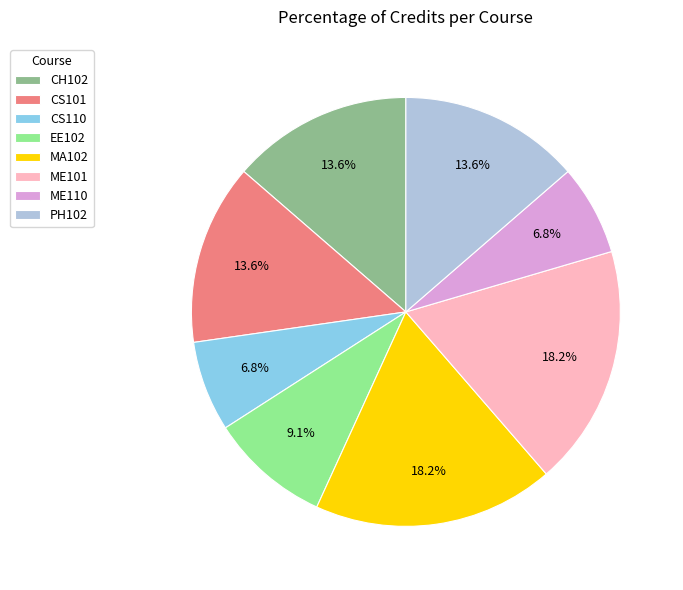

Is it true that CS101 is 14% of the pie?

True